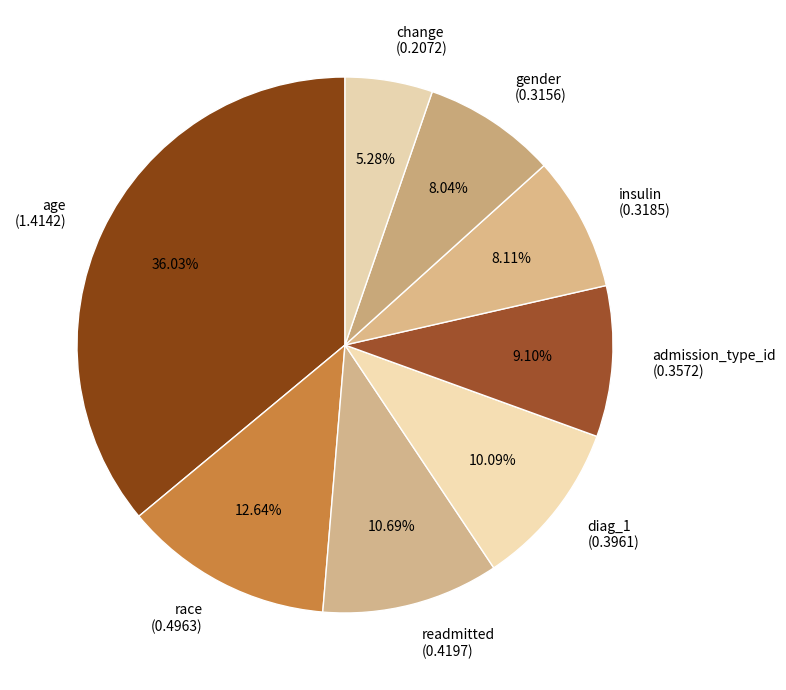

Combined, what portion of the pie is gender and diag_1?

18.1%